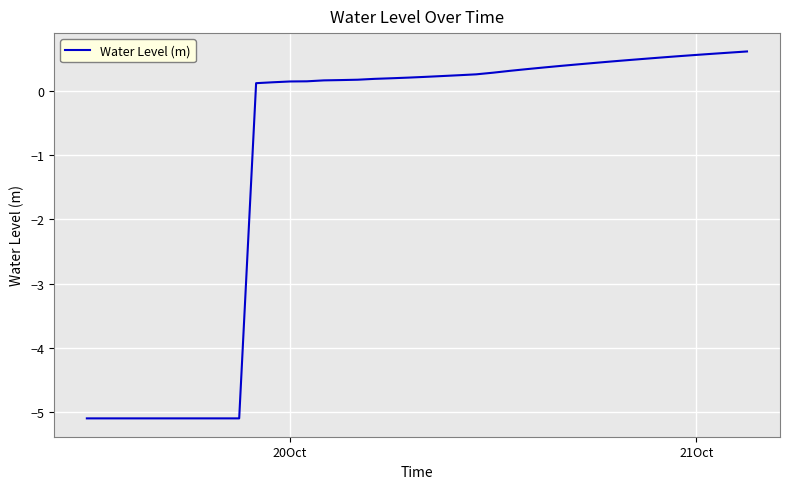

What is the difference between the maximum and minimum values?

5.7